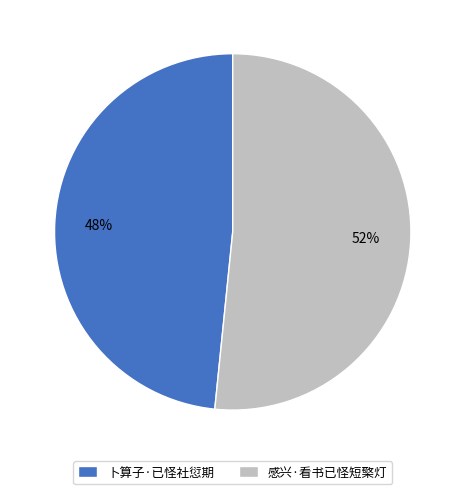

The 卜算子·已怪社愆期 slice represents 34% of the pie. True or false?

False